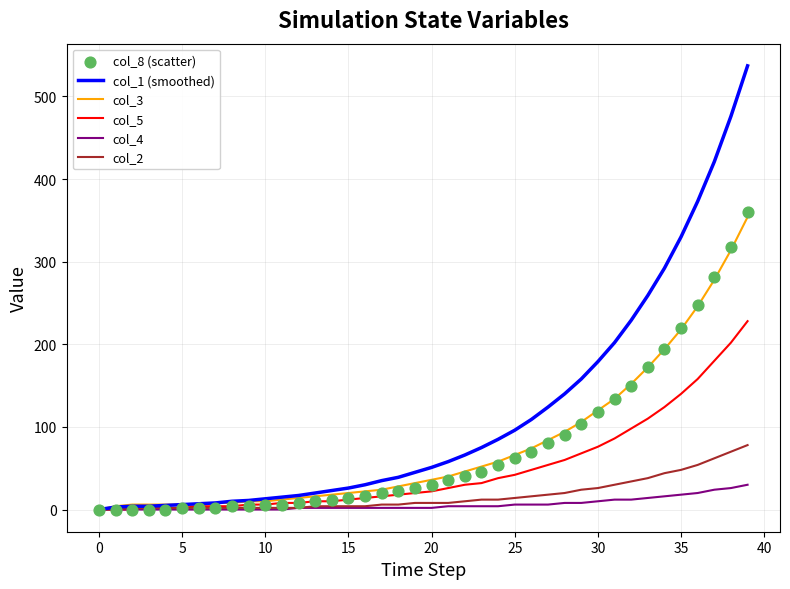

Which series has the largest Y range (max minus min)?

col_1 (smoothed)